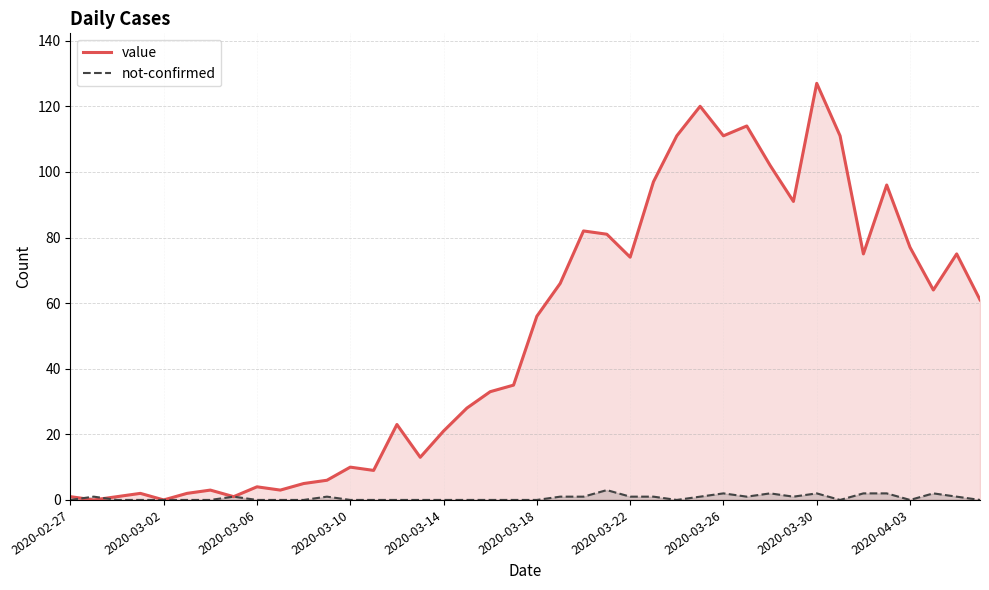

What is the maximum value for value?

127